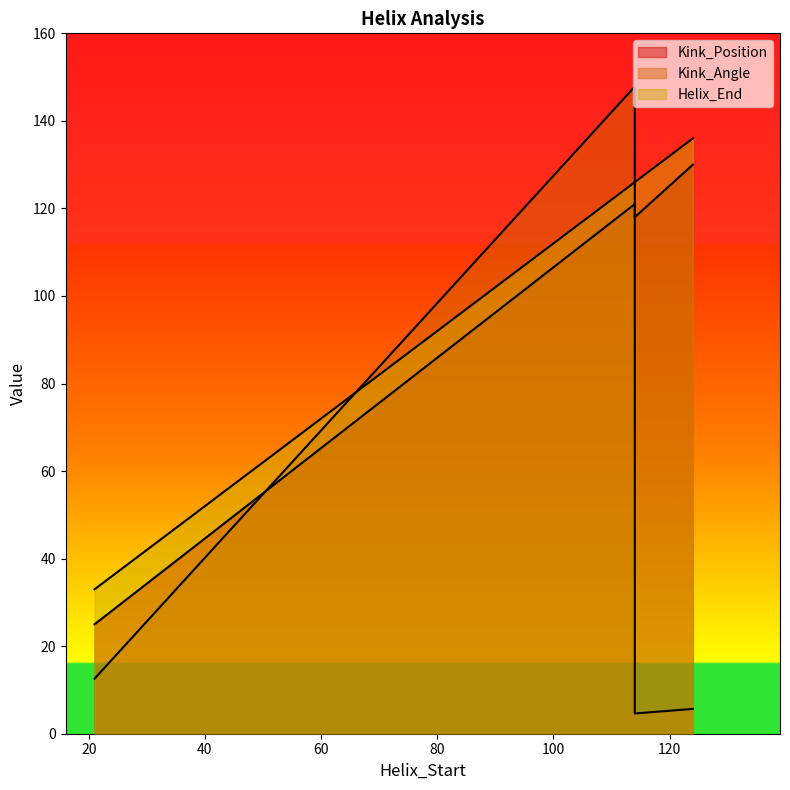

True or false: Helix_End has more than 0 interior local peaks.

False